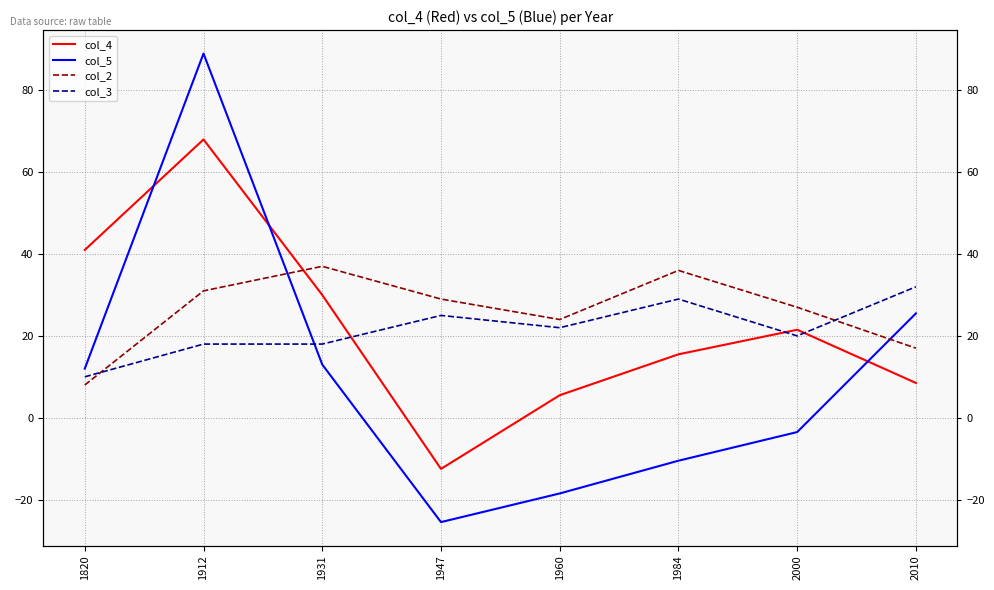

How many lines are shown in the chart?

4